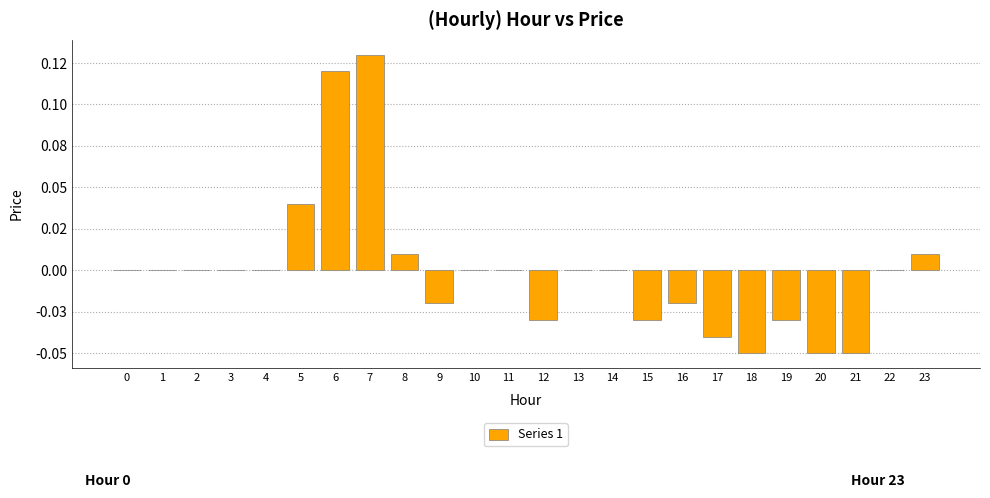

Reading left to right, list all the values displayed in this chart.

0.0	0.0	0.0	0.0	0.0	0.0	0.1	0.1	0.0	-0.0	0.0	0.0	-0.0	0.0	0.0	-0.0	-0.0	-0.0	-0.1	-0.0	-0.1	-0.1	0.0	0.0